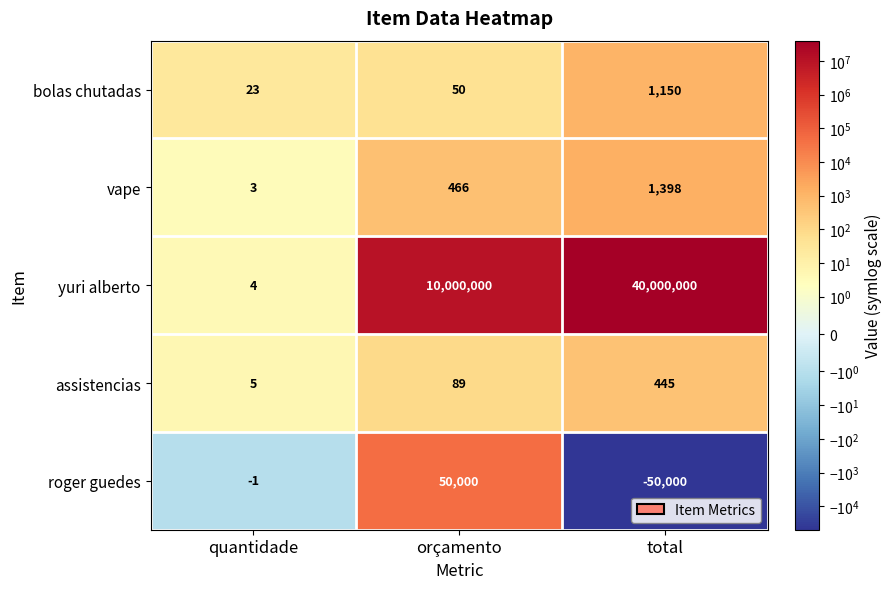

True or false: assistencias has a value of 2 at quantidade.

False